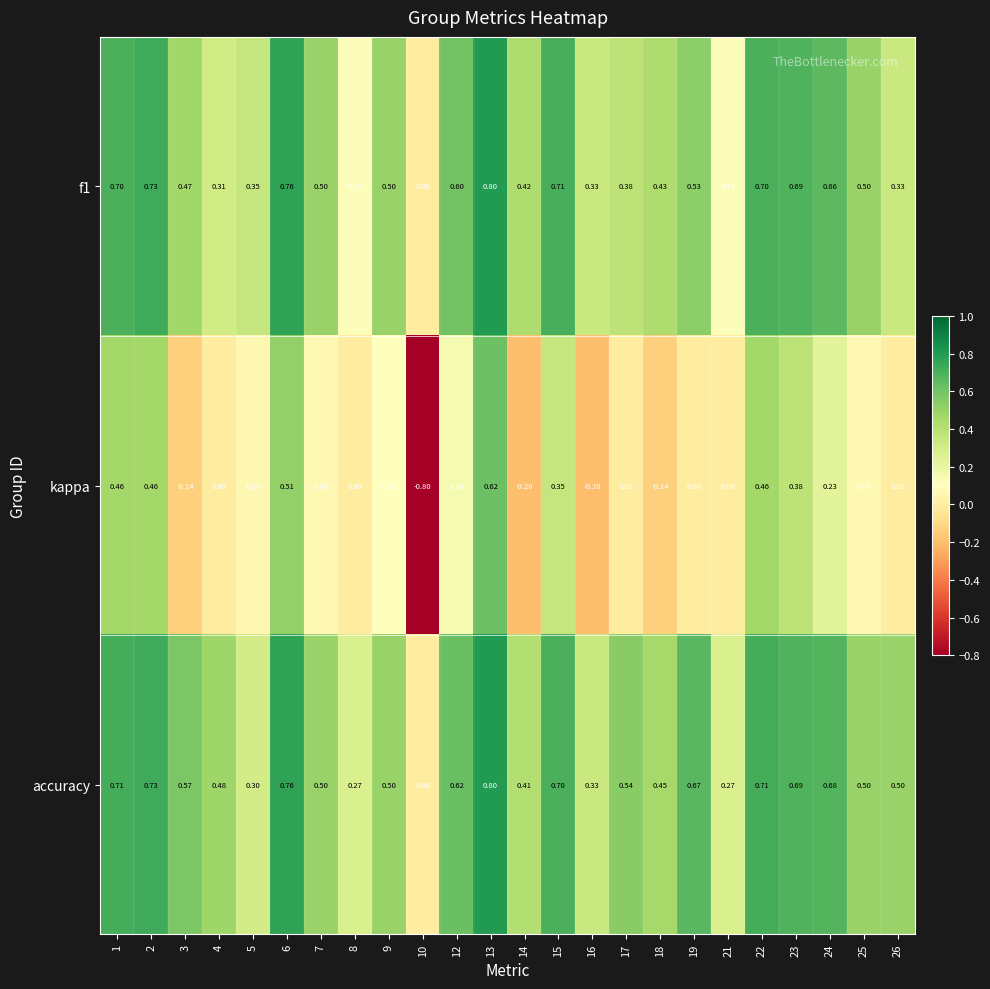

What is the total value across all series at 14?

0.6